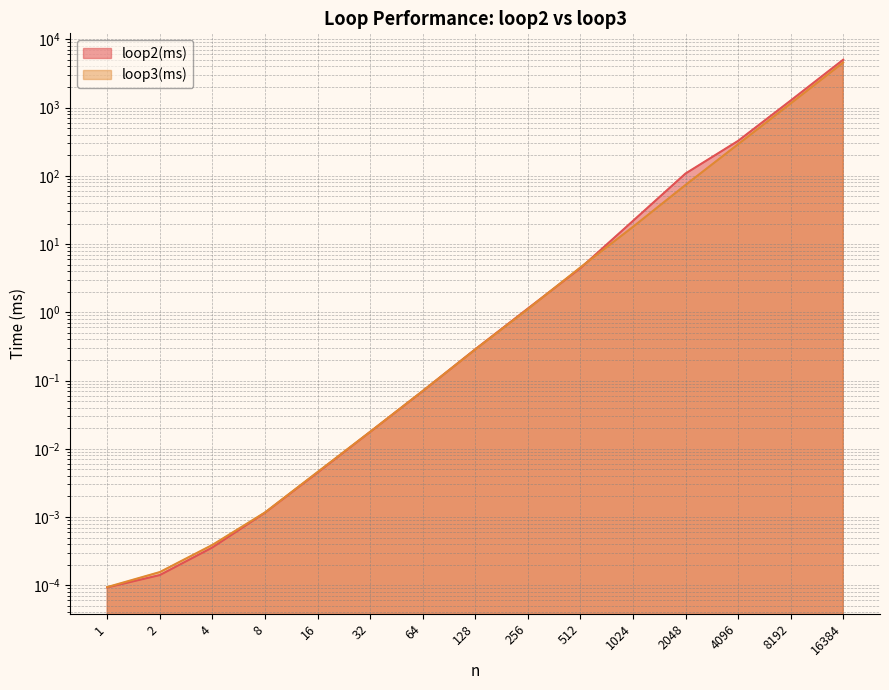

Which series ends up on top after the final intersection of loop2(ms) and loop3(ms)?

loop2(ms)